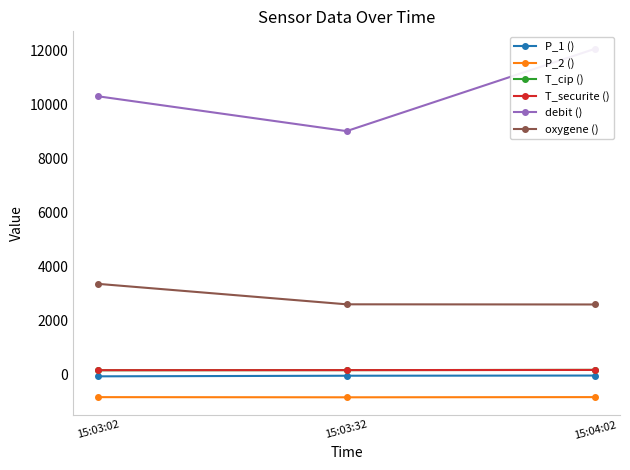

What is the sum of the T_securite () values at 15:04:02 and 15:03:32?

357